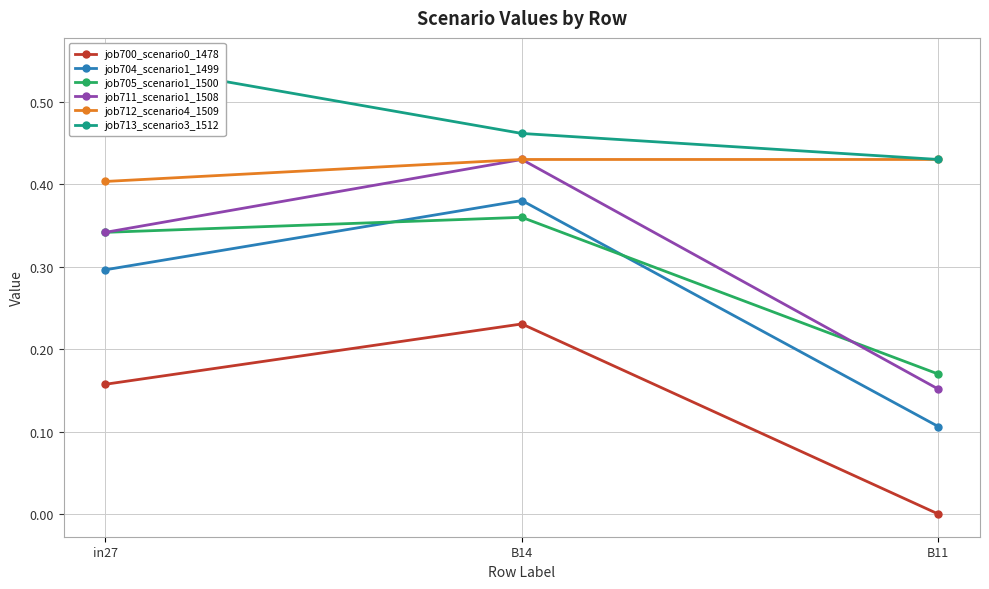

The value of job705_scenario1_1500 at B14 is 0.6. True or false?

False